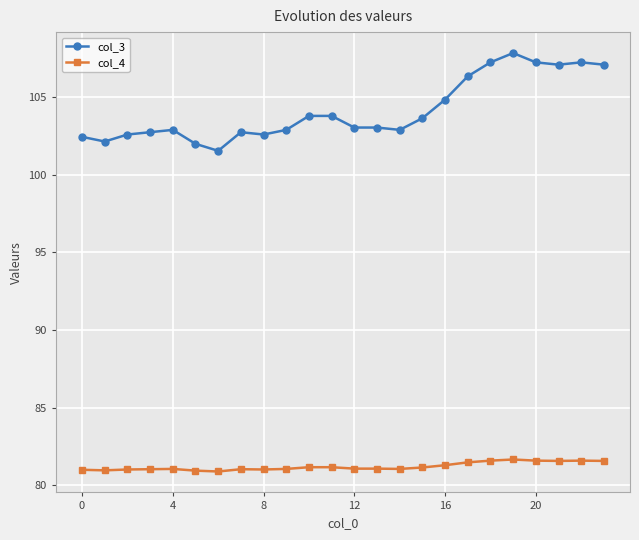

What is the difference between the maximum and minimum values in the col_4 series?

0.8